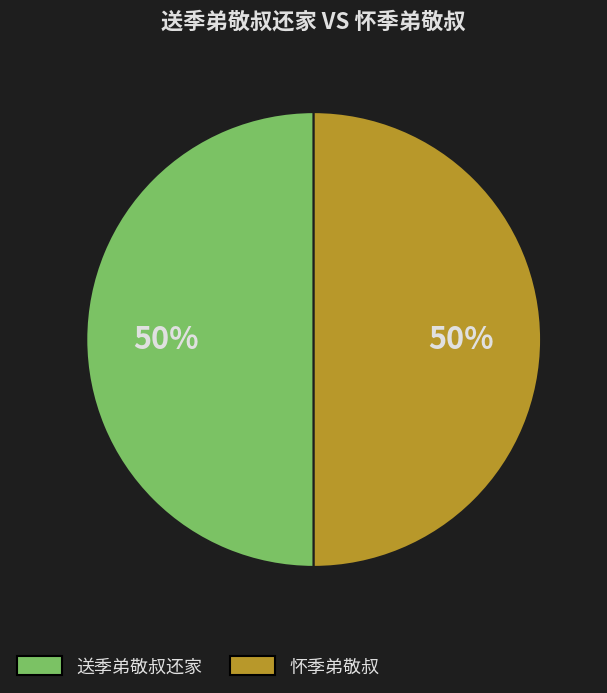

What is the ratio of the value at 怀季弟敬叔 to the value at 送季弟敬叔还家?

1.0